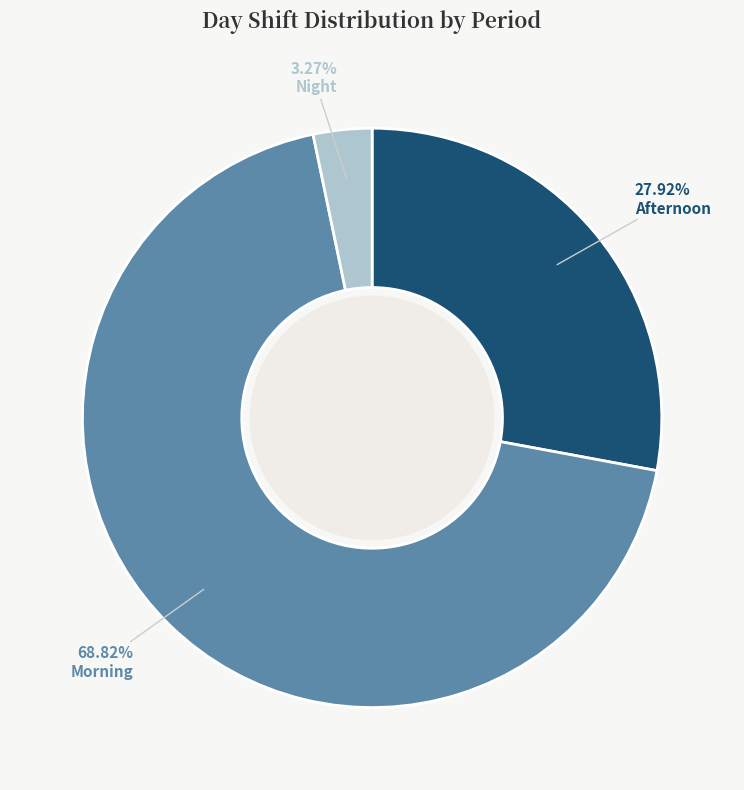

What is the ratio of the value at Morning to the value at Afternoon?

2.5